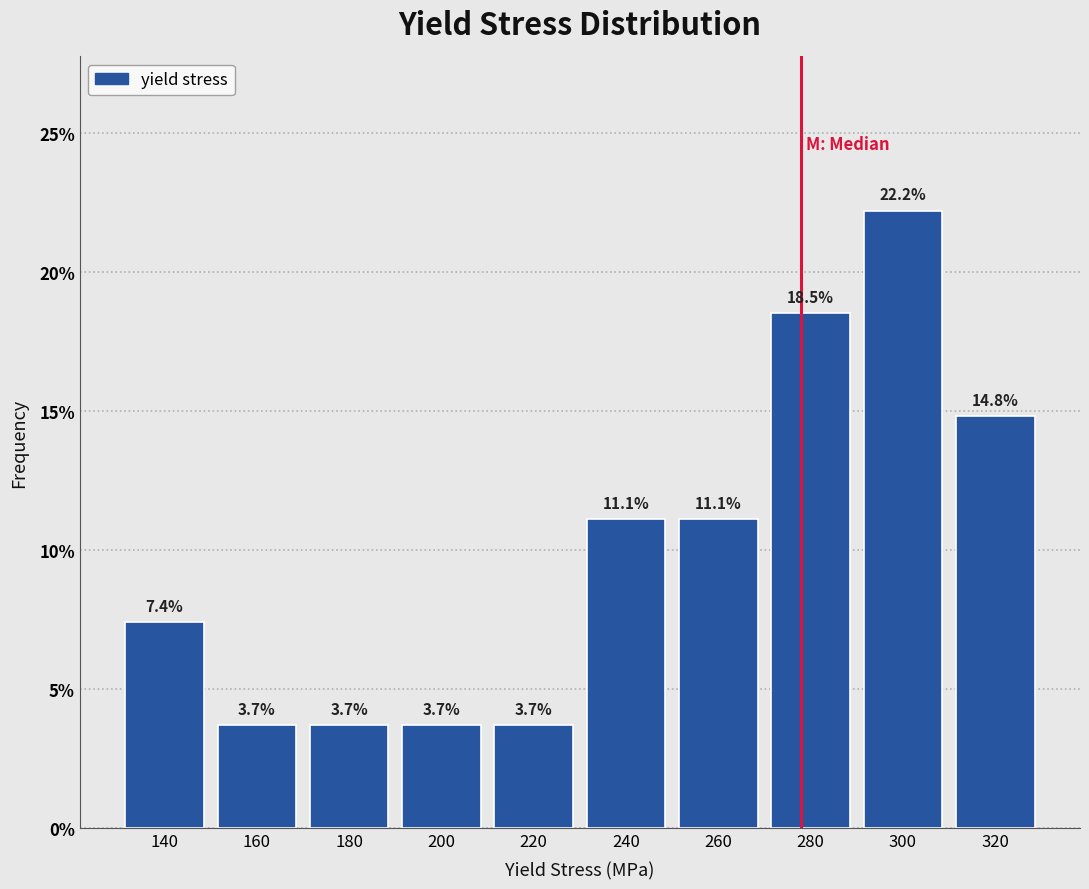

Reading left to right, extract all data points from this chart.

140=7.4	160=3.7	180=3.7	200=3.7	220=3.7	240=11.1	260=11.1	280=18.5	300=22.2	320=14.8